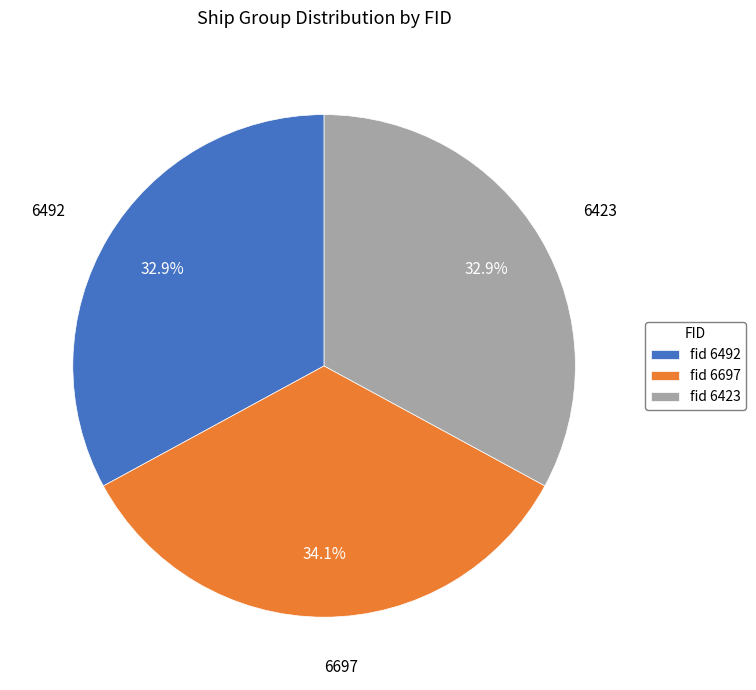

What percentage do 6423 and 6697 together represent?

67.1%